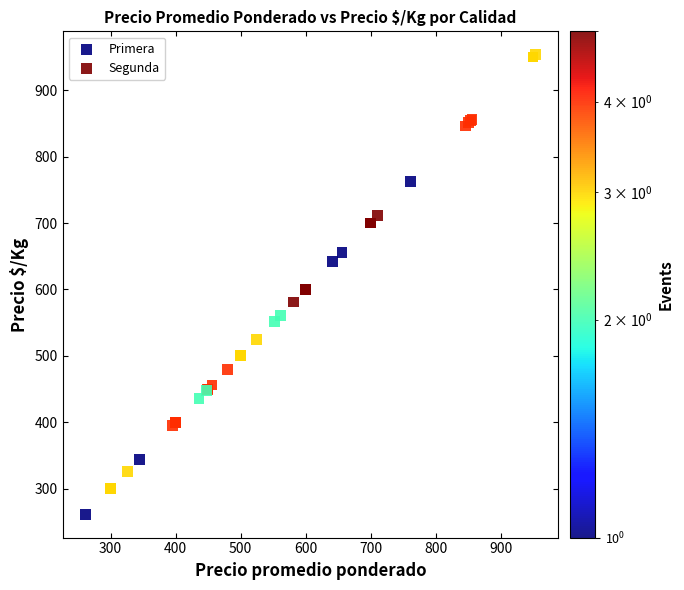

Which series reaches the maximum Y coordinate?

Primera